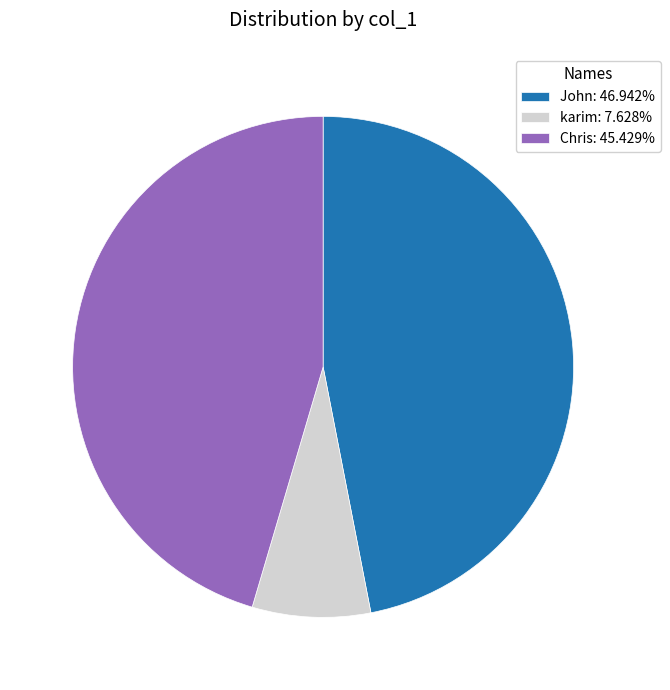

Does any single category account for the majority?

No